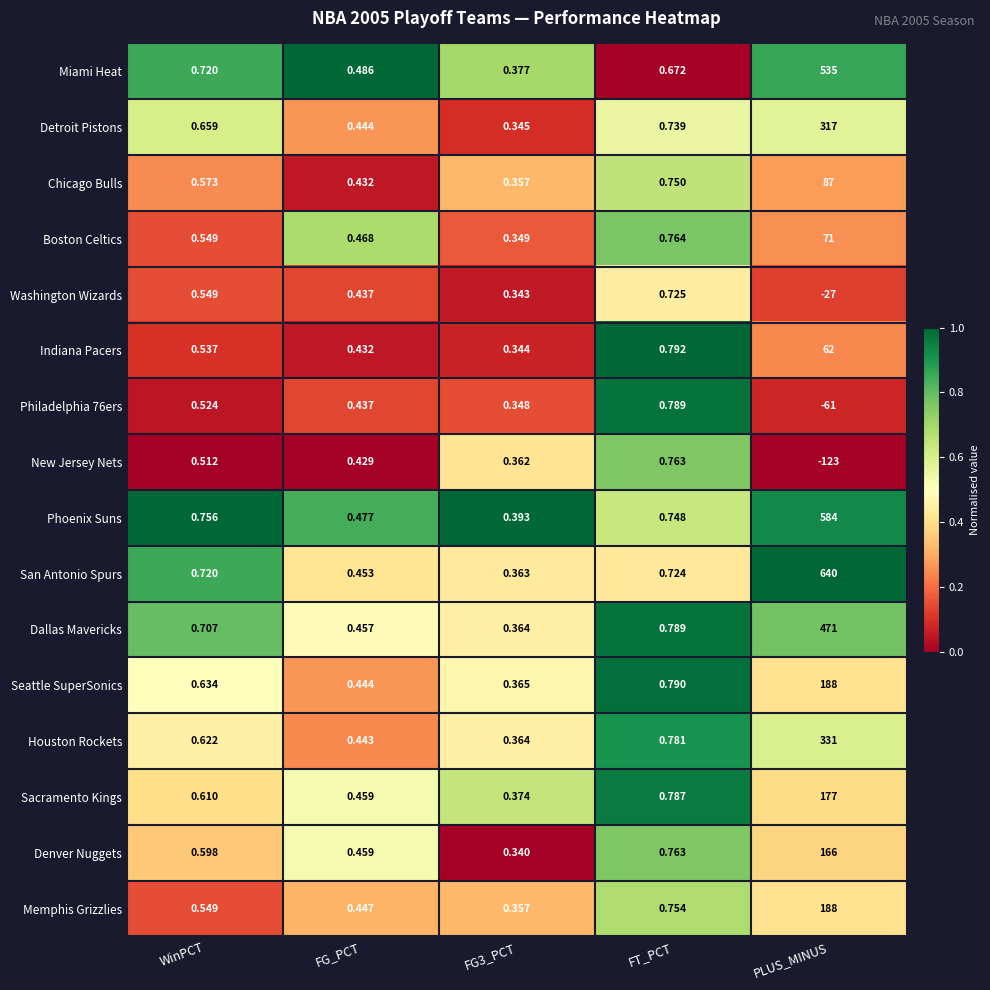

Where is Chicago Bulls nearest to the value 43?

FT_PCT